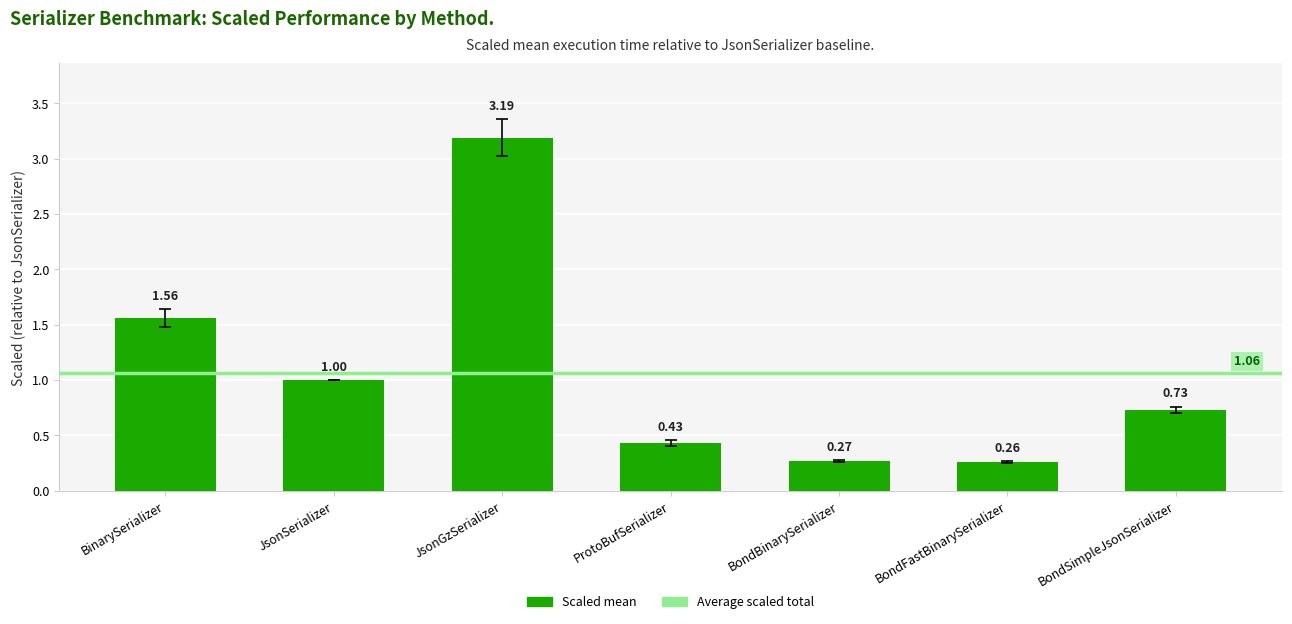

What is the label of the 1st bar from the left?

BinarySerializer